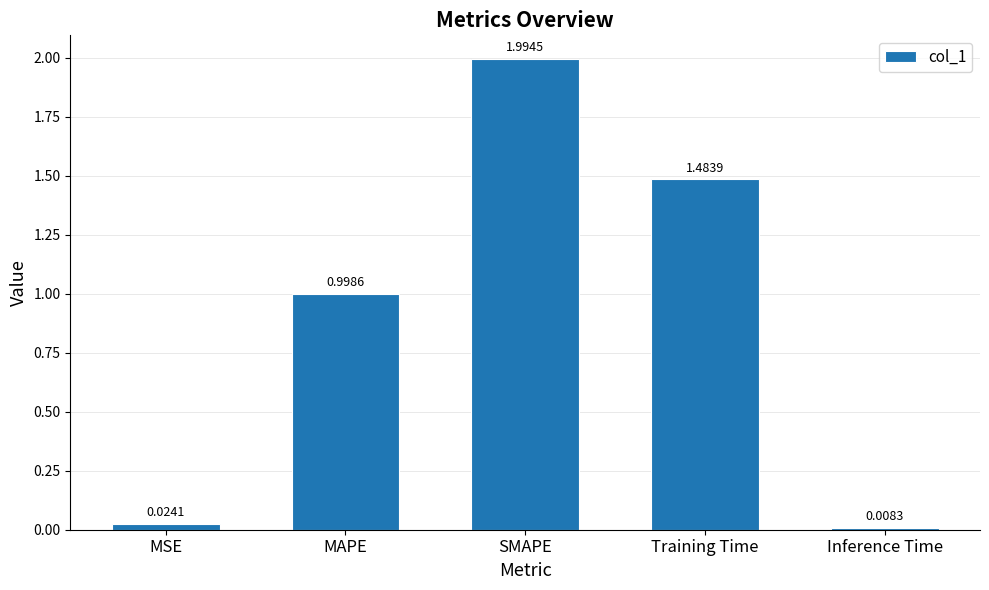

What is the sum of the values at SMAPE and Training Time?

3.5